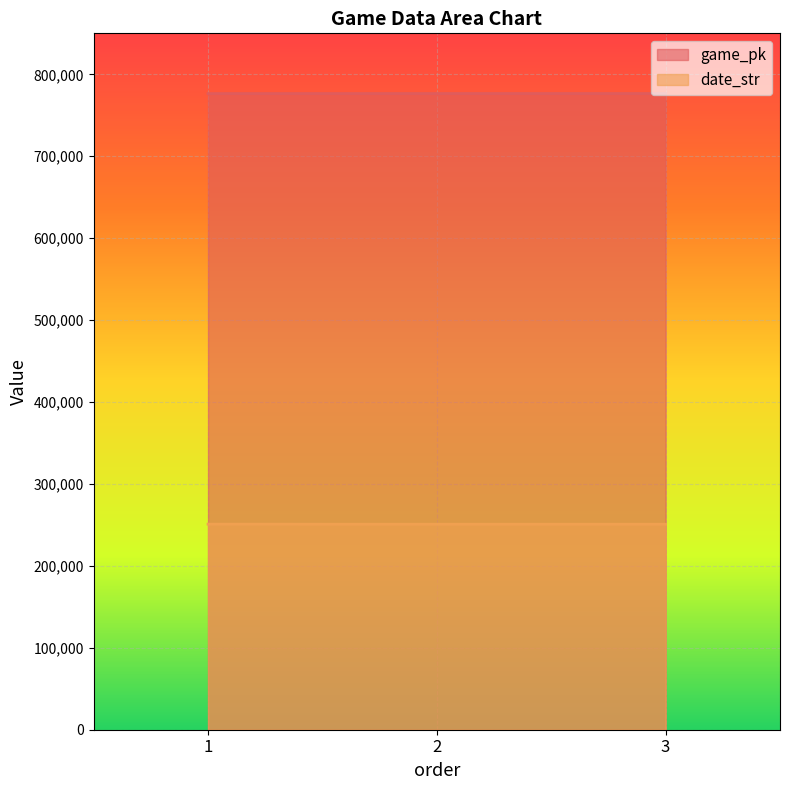

How many distinct data groups are displayed?

2